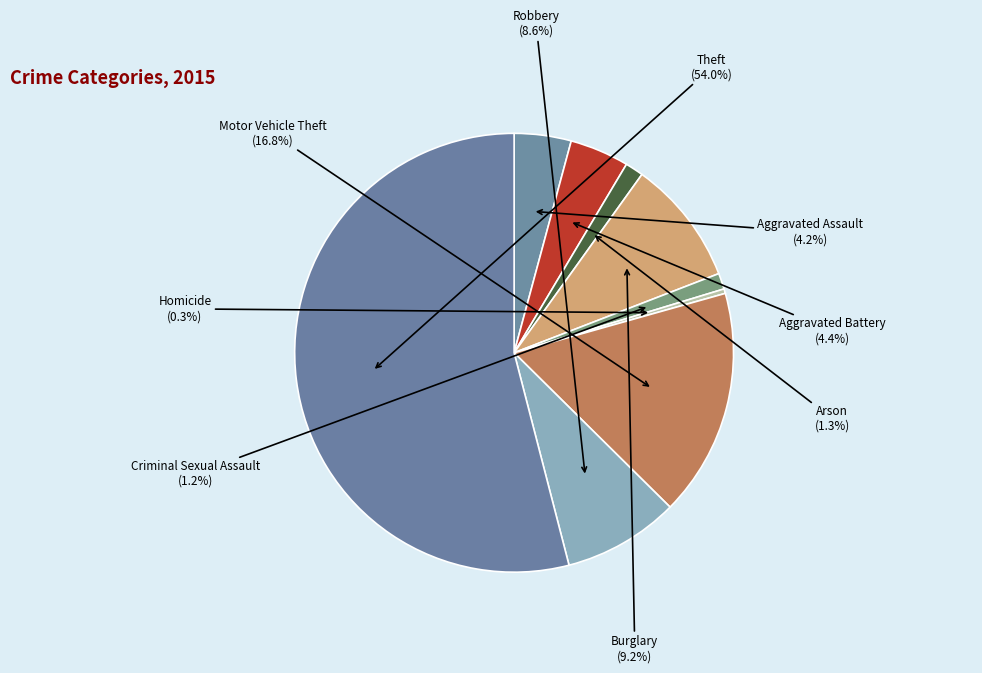

To the nearest percent, what is the difference between the Aggravated Battery and Criminal Sexual Assault slice percentages?

3%